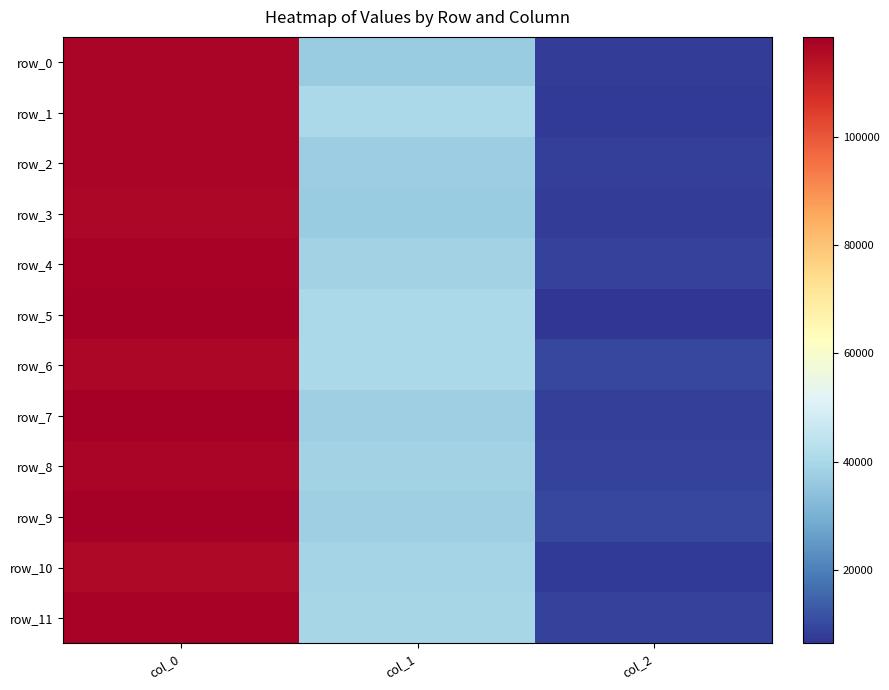

What is the highest value of the row_3 series?

116288.0